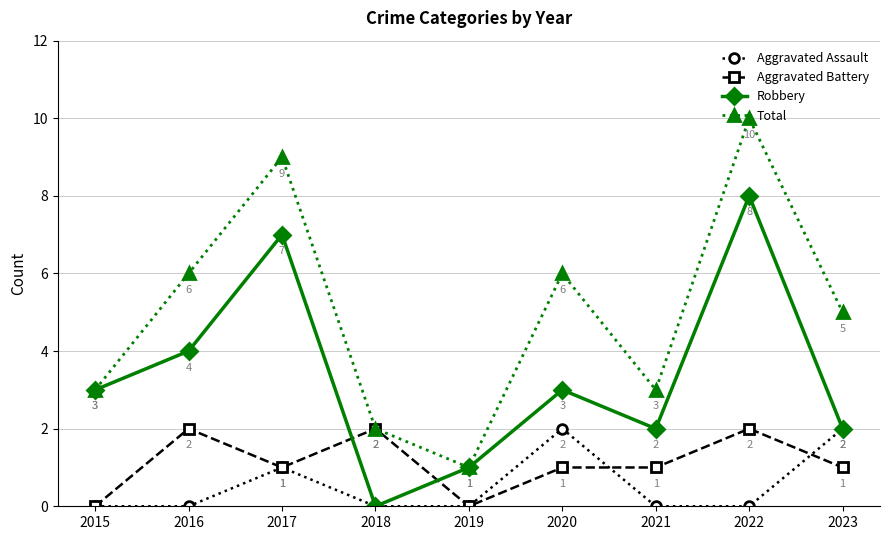

What is the value of the Total point at the 3rd from the left?

9